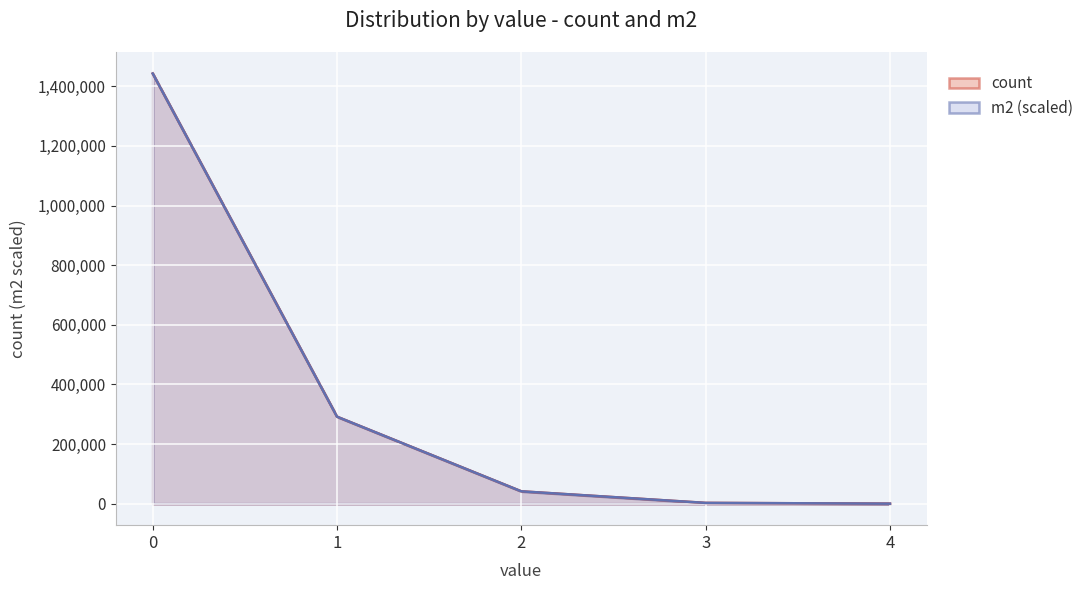

What is the value of the count point at the 5th from the left?

24